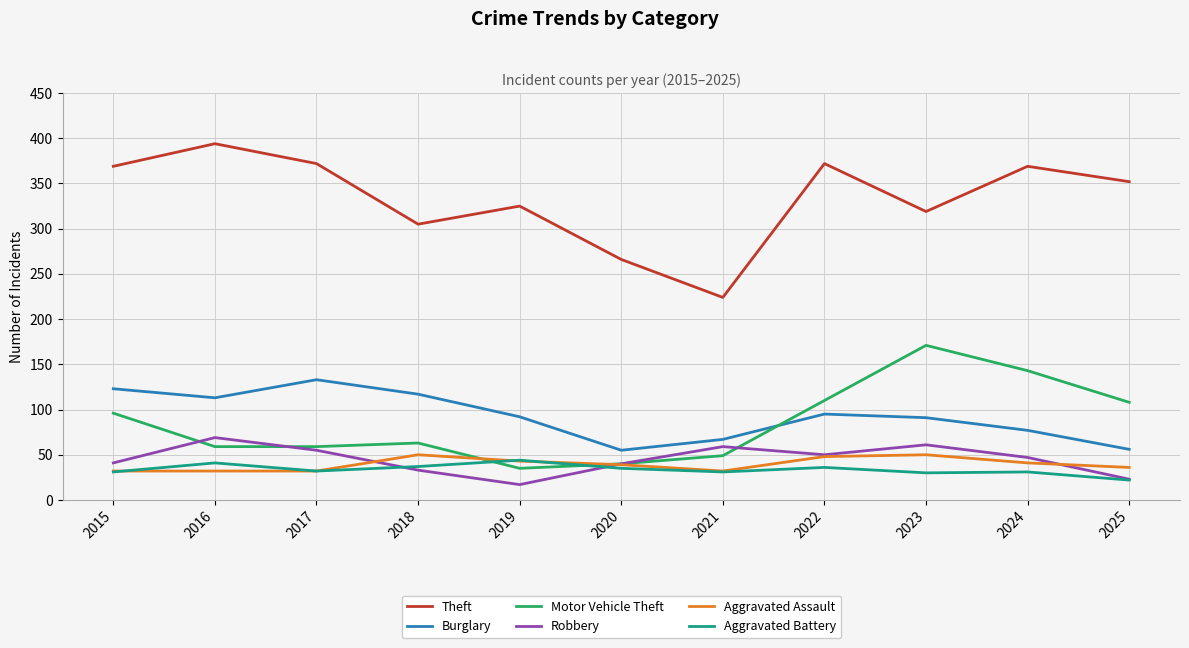

How many times do Motor Vehicle Theft and Aggravated Battery cross each other?

2